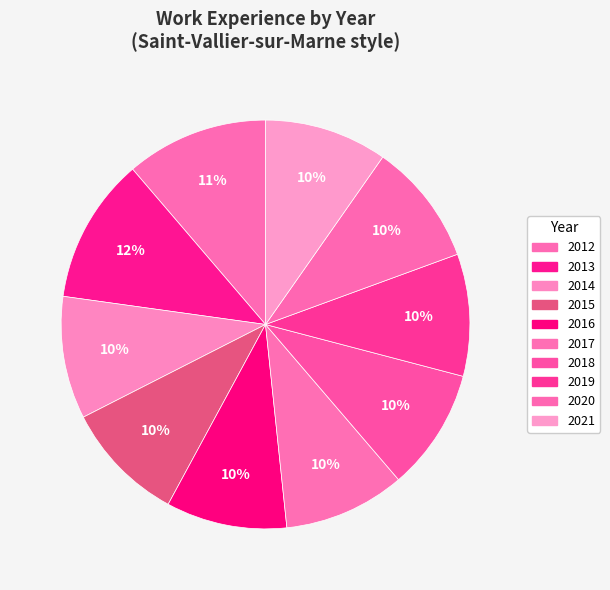

To the nearest percent, what is the average slice percentage?

10%